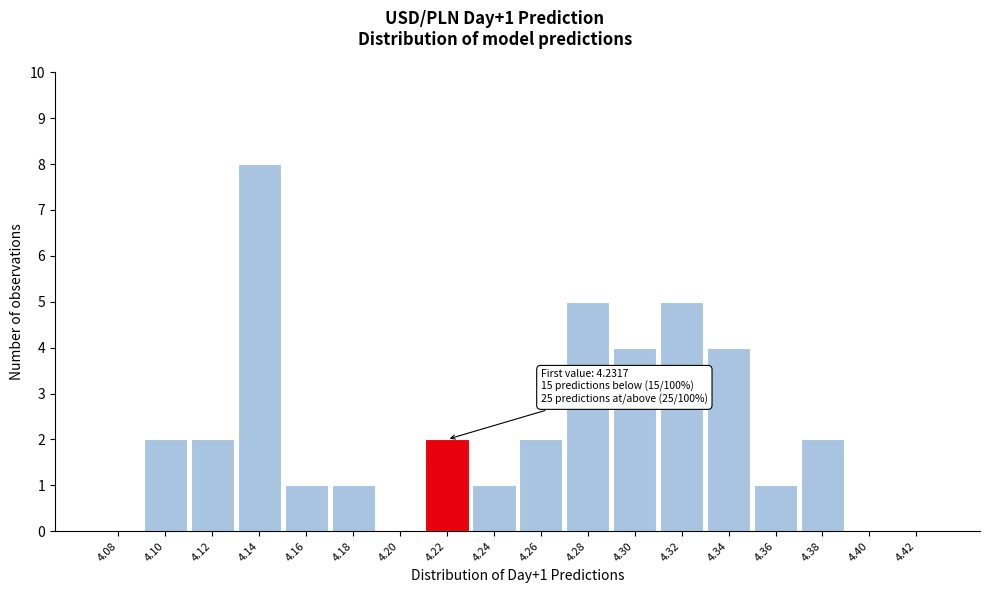

Reading left to right, transcribe all the data shown in this chart.

4.08=0	4.10=2	4.12=2	4.14=8	4.16=1	4.18=1	4.20=0	4.22=2	4.24=1	4.26=2	4.28=5	4.30=4	4.32=5	4.34=4	4.36=1	4.38=2	4.40=0	4.42=0